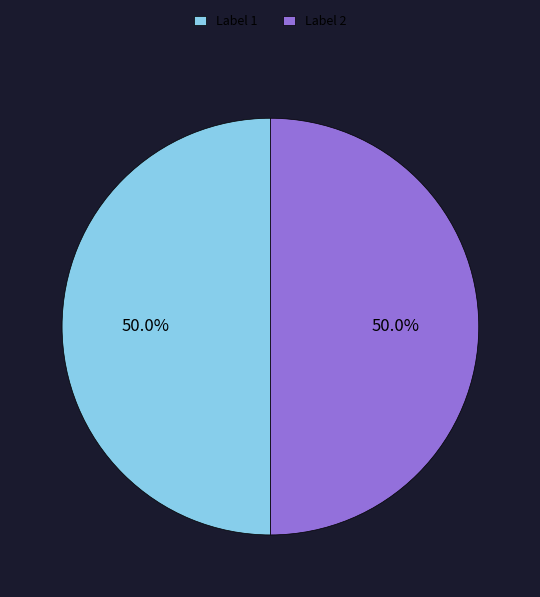

Combined, do Label 1 and Label 2 account for over 50%?

Yes